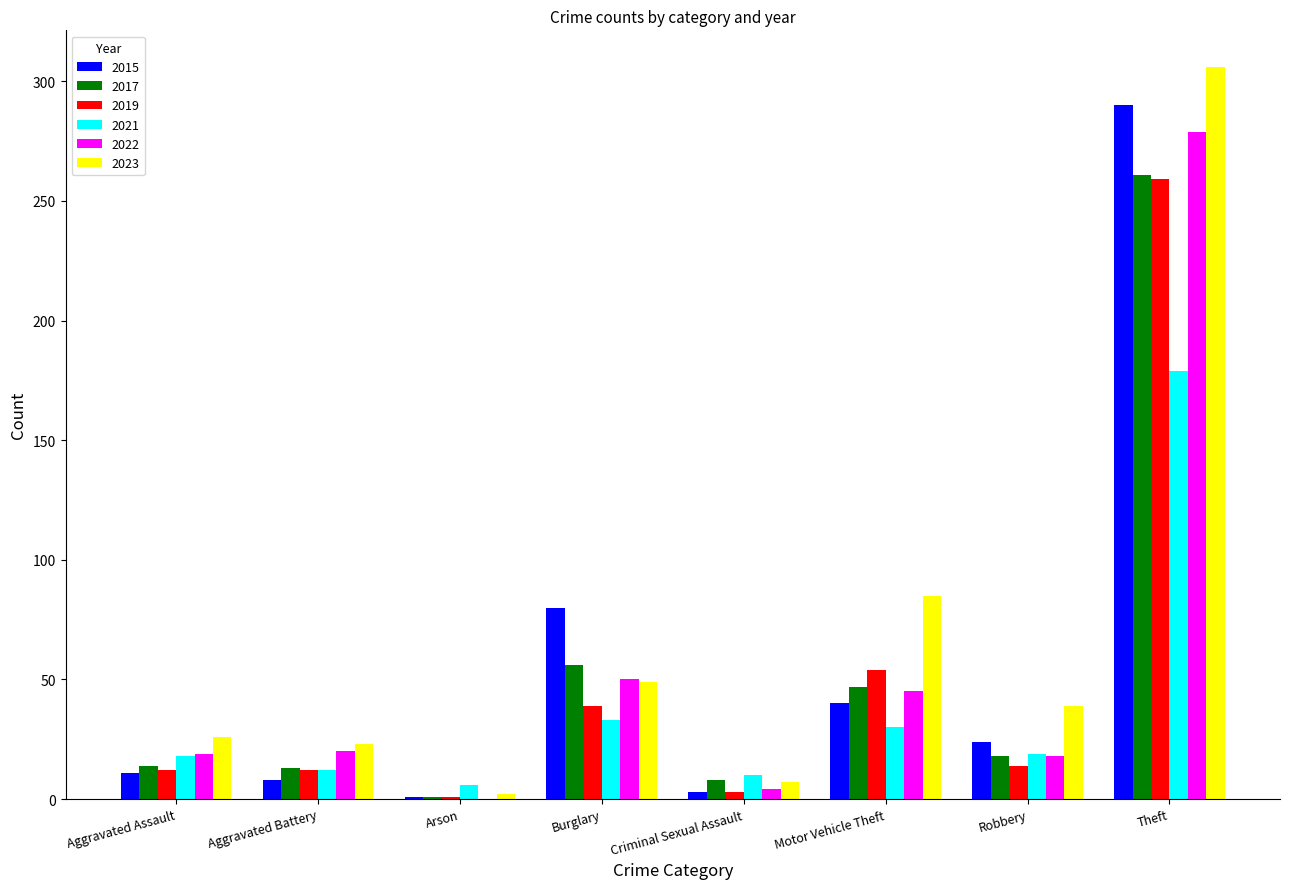

Are the bars horizontal?

No